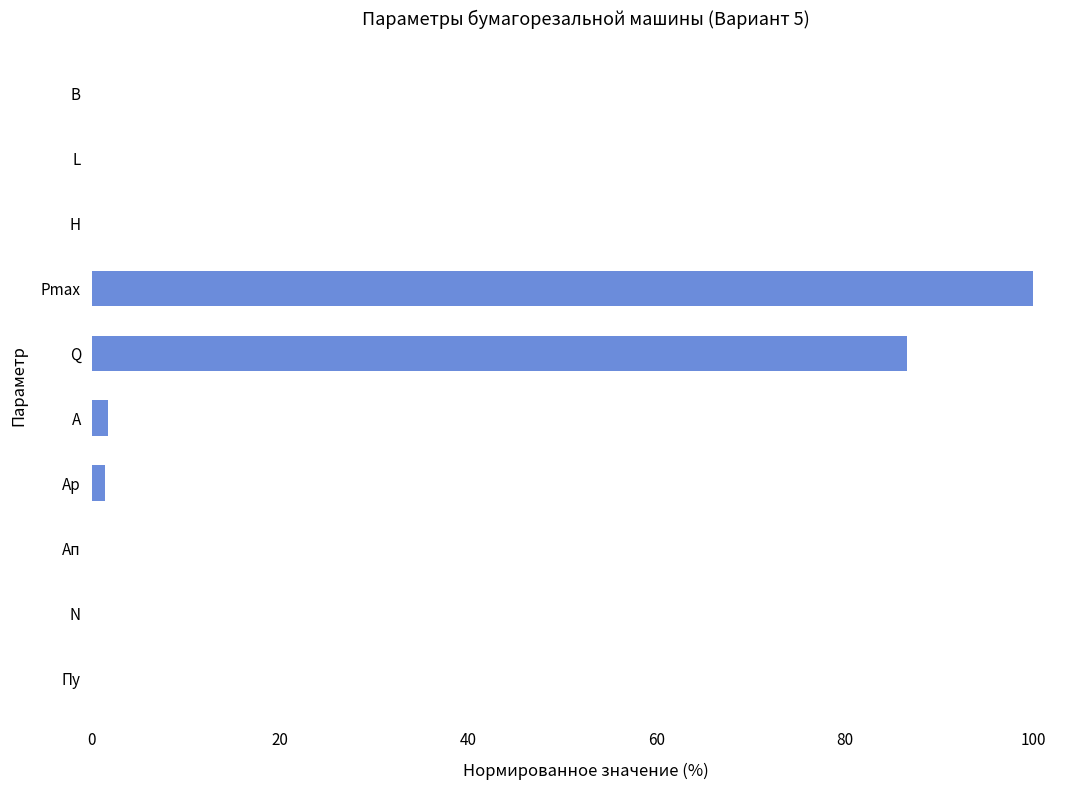

Which has a higher value, Q or Pmax?

Pmax